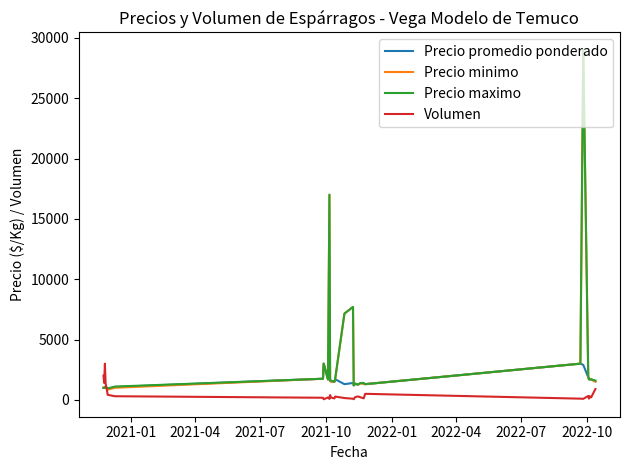

What is the minimum value for Precio promedio ponderado?

904.0